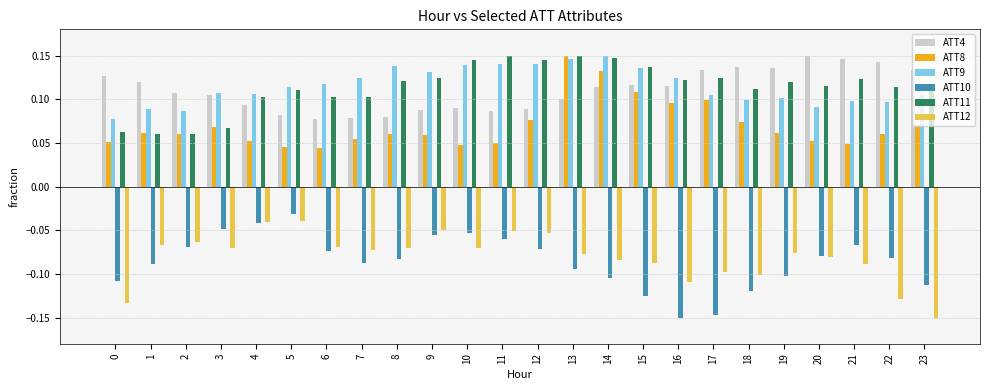

At how many categories does at least one series exceed 0?

24